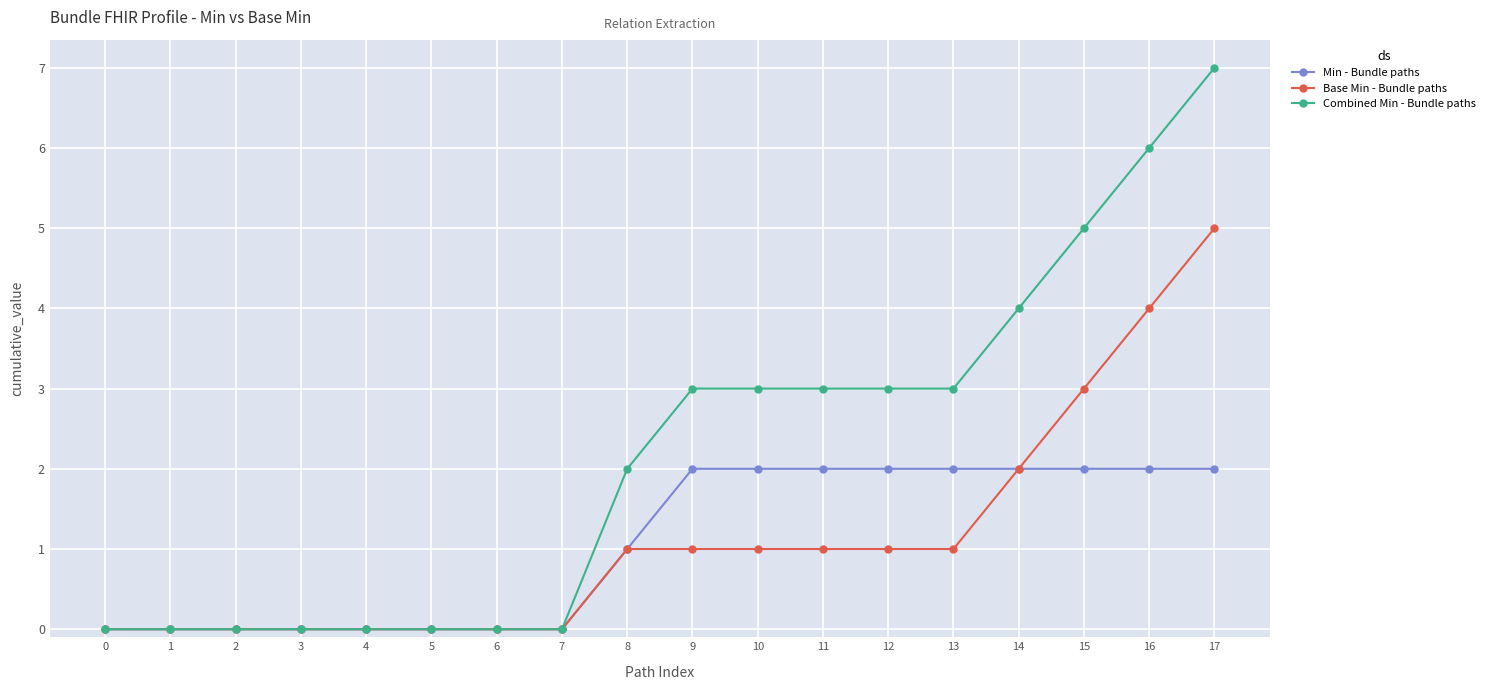

What is the sum of the Combined Min - Bundle paths values at 17 and 11?

10